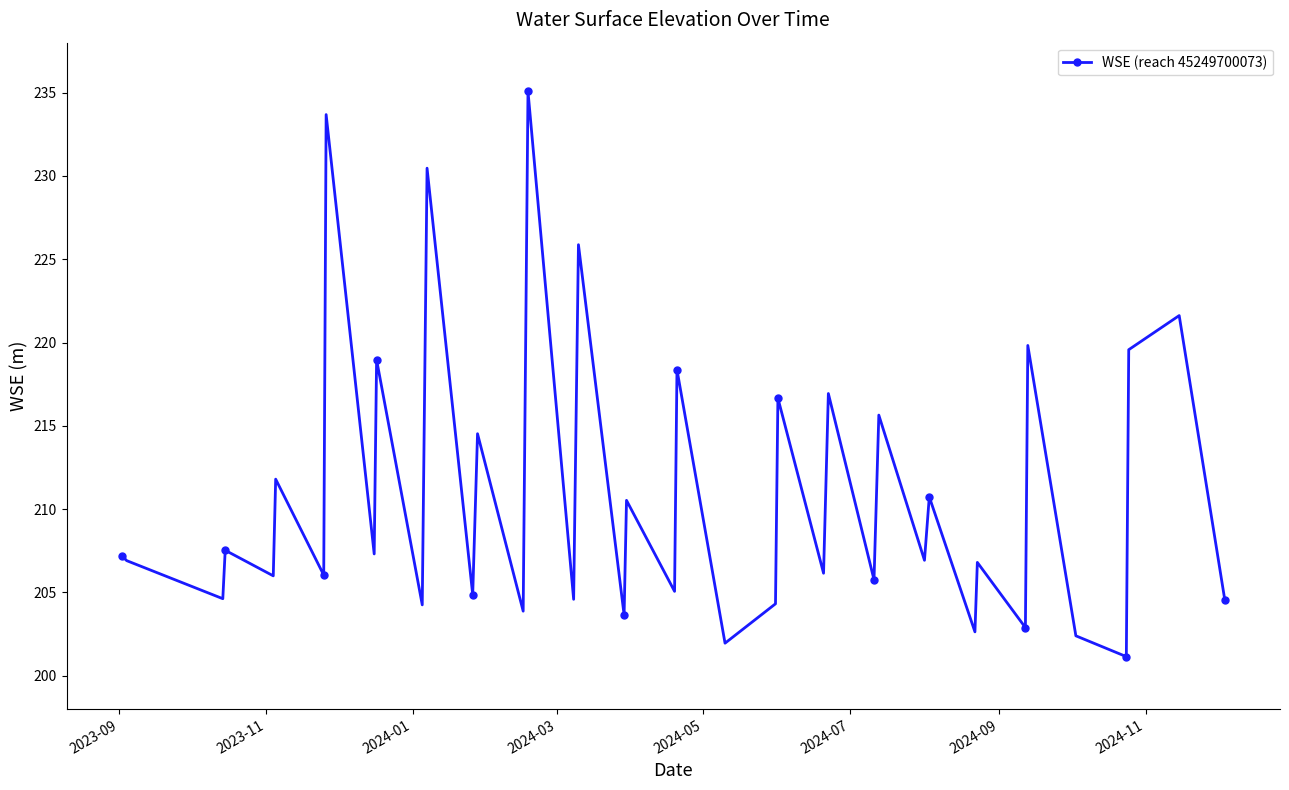

How many data points does each series have?

40